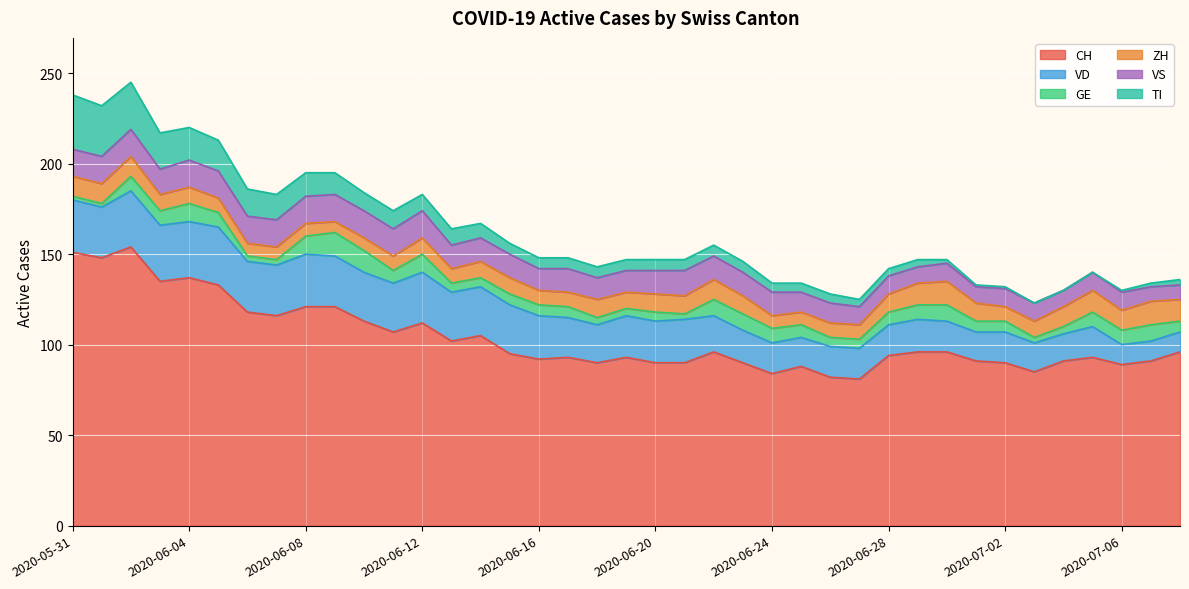

What is the label of the 28th point from the left?

2020-06-27